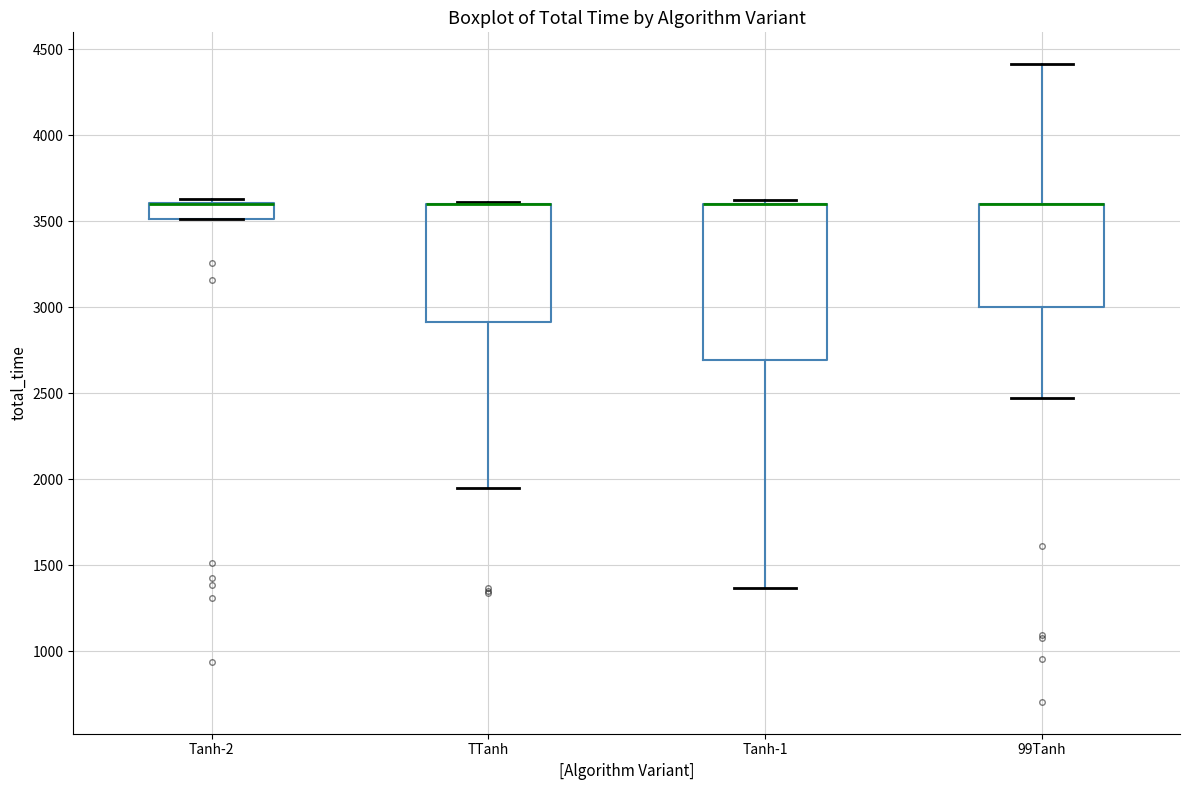

Reading left to right, read every box against the y-axis: the position of its median line, the range the box covers, and the ends of its whiskers. The values are not printed on the chart, so give them approximately, as read against the axis.

Tanh-2: median 3600 (drawn on the box's upper edge), box 3500 to 3600, whiskers 3500 to 3650
TTanh: median 3600 (drawn on the box's upper edge), box 2900 to 3600, whiskers 1950 to 3600
Tanh-1: median 3600 (drawn on the box's upper edge), box 2700 to 3600, whiskers 1350 to 3650
99Tanh: median 3600 (drawn on the box's upper edge), box 3000 to 3600, whiskers 2450 to 4400